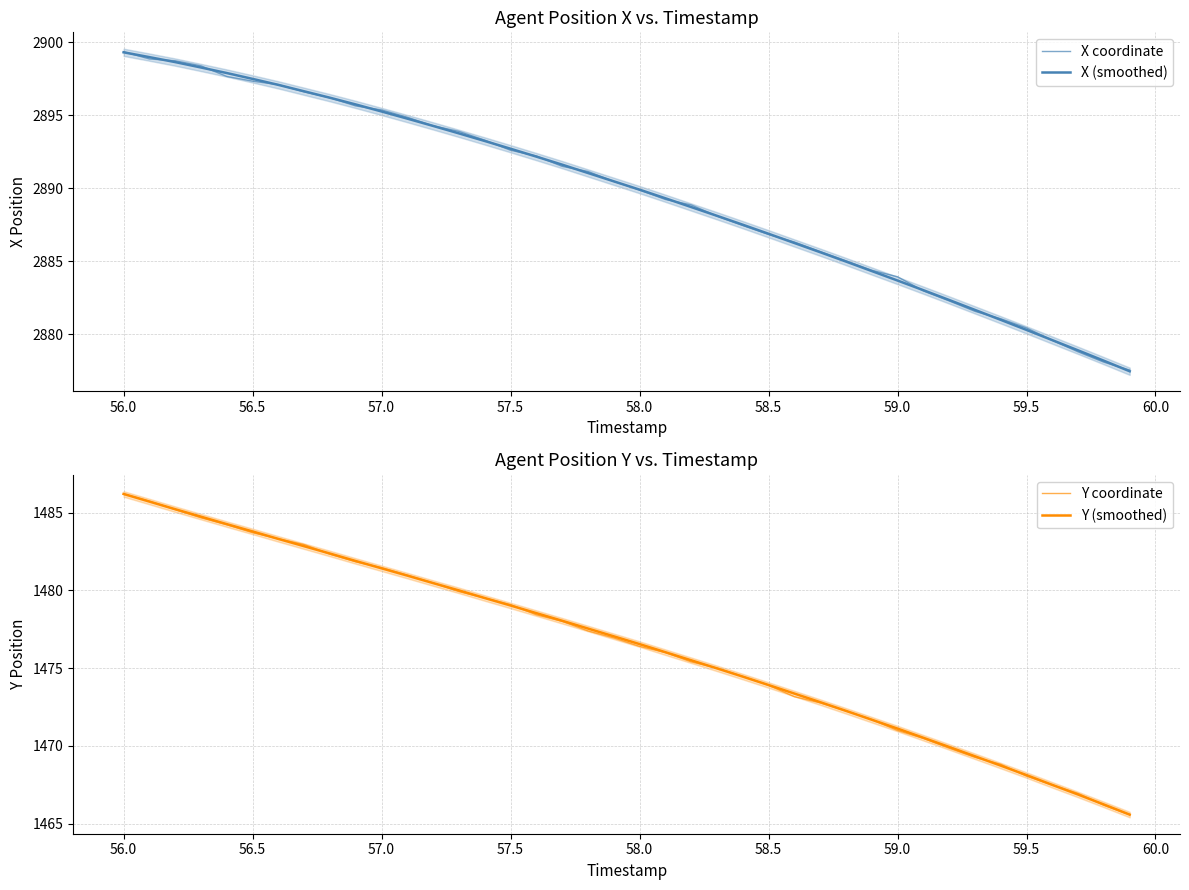

True or false: X (smoothed) and Y (smoothed) intersect in this chart.

False